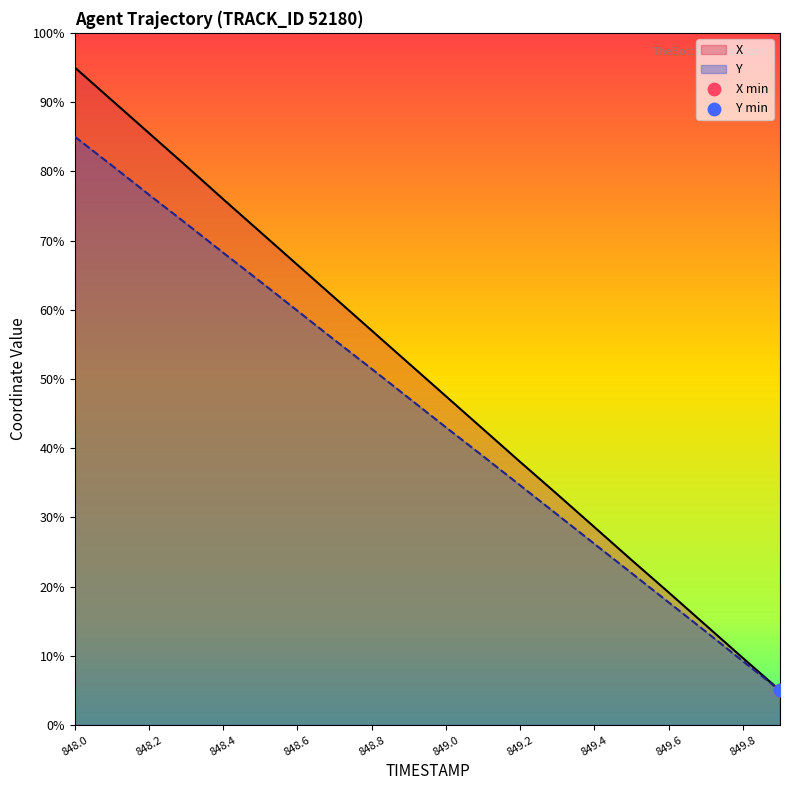

Which series reaches the minimum Y coordinate?

X